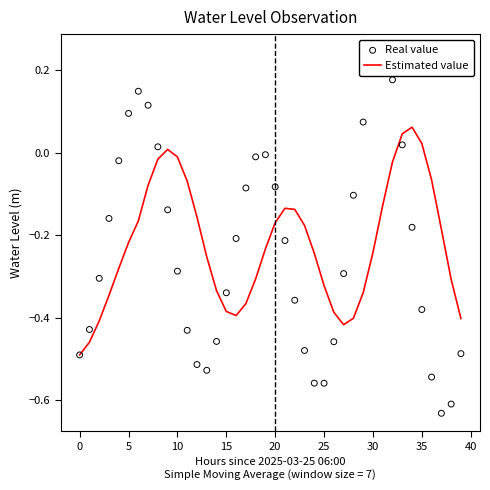

Which series has the largest Y range (max minus min)?

Real value